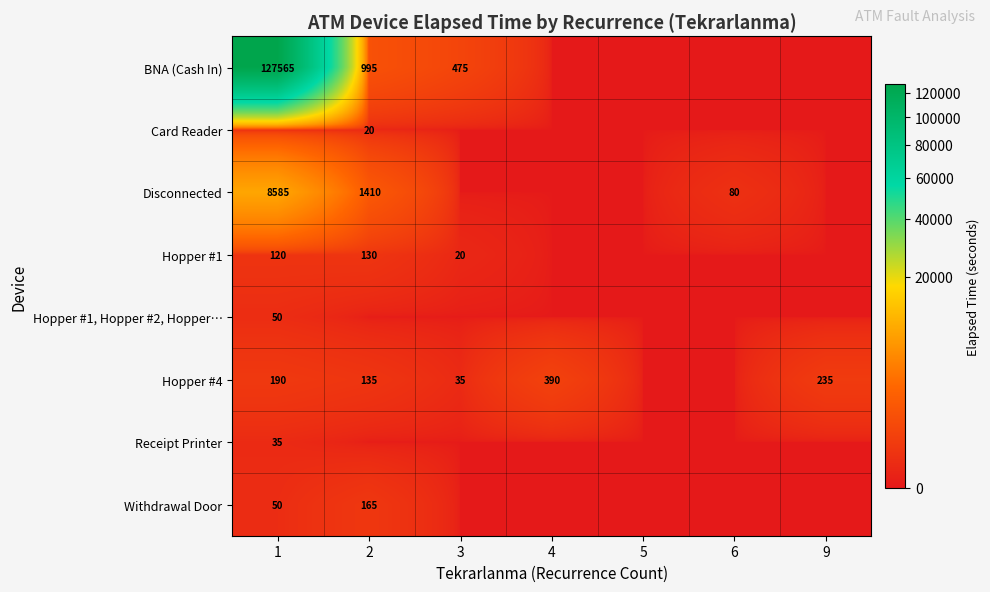

Is the value of Hopper #1 at 2 greater than the value of Disconnected at 1?

No